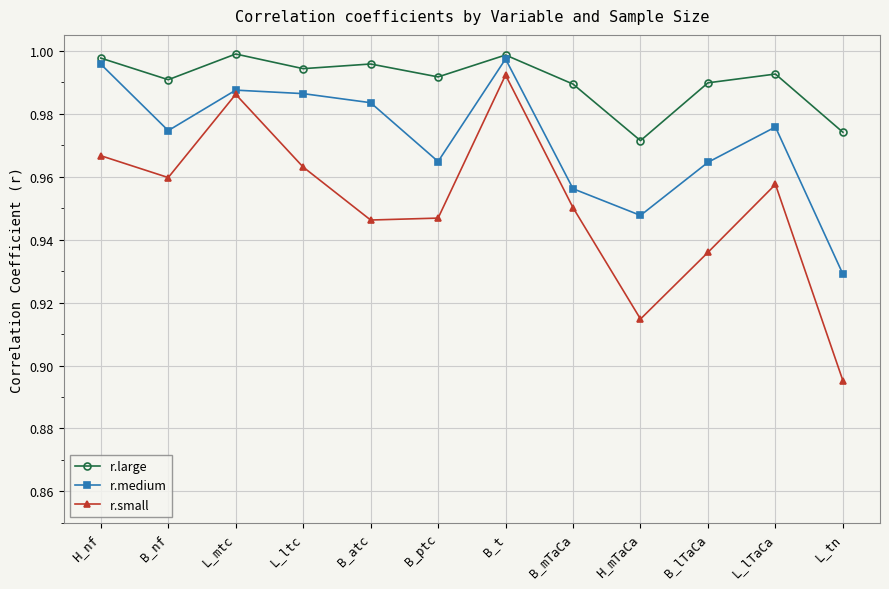

At which label is r.small closest to 0?

L_tn